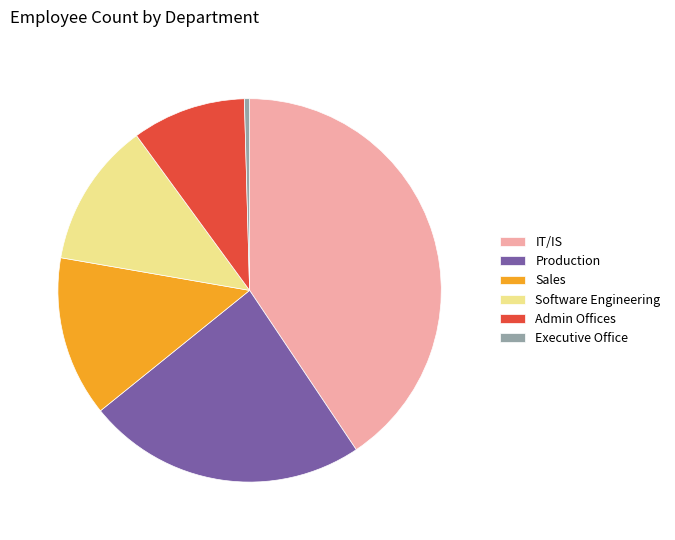

How many segments does this pie chart have?

6